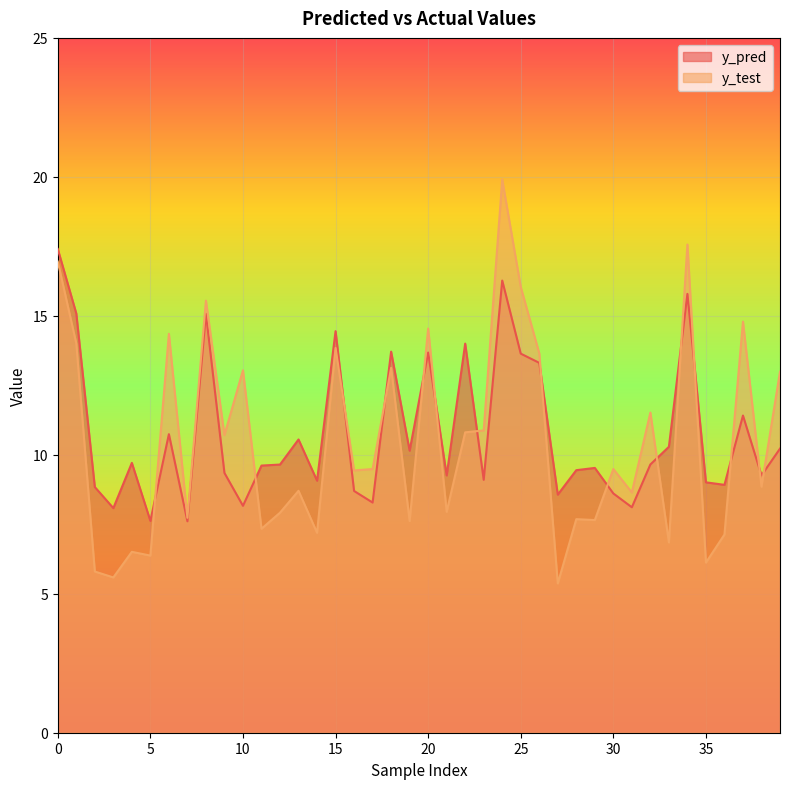

How many data points does each series have?

40